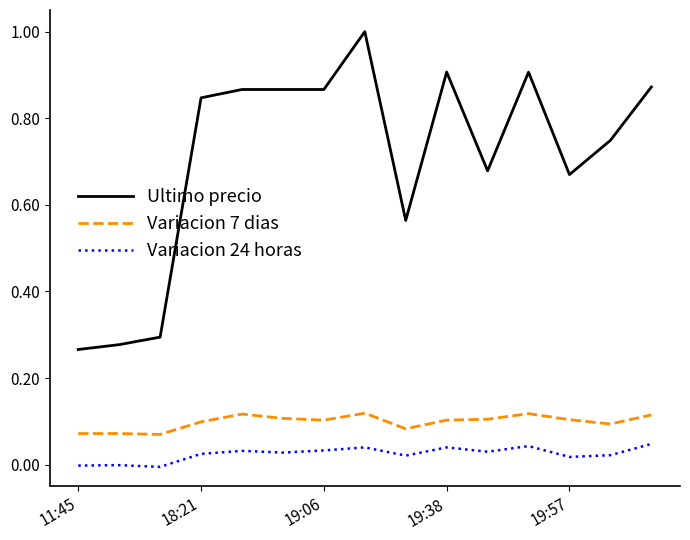

List the series in order of their peak value, lowest first.

Variacion 24 horas, Variacion 7 dias, Ultimo precio